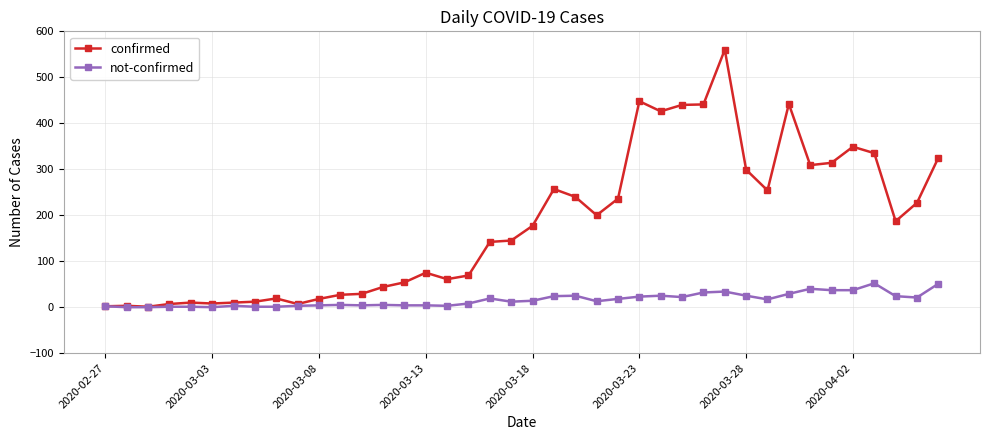

List the series in order of their overall mean, highest first.

confirmed, not-confirmed